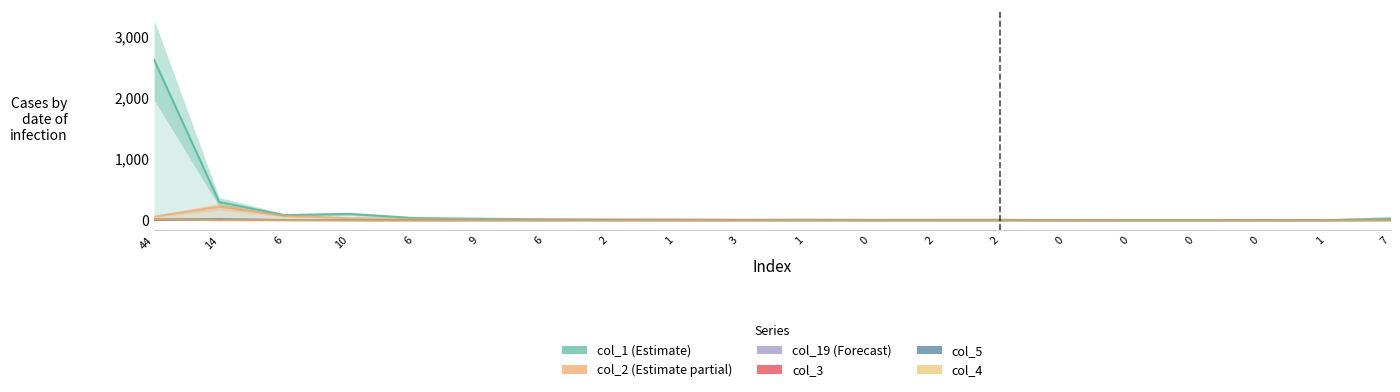

Reading left to right, transcribe all the data shown in this chart.

col_1 (Estimate): 44=2616	14=298	6=84	10=104	6=36	9=25	6=15	2=10	1=10	3=5	1=8	0=6	2=6	2=7	0=1	0=3	0=3	0=1	1=2	7=30
col_2 (Estimate partial): 44=59	14=222	6=73	10=34	6=22	9=10	6=13	2=10	1=10	3=6	1=6	0=1	2=2	2=3	0=4	0=1	0=1	0=1	1=1	7=10
col_19 (Forecast): 44=4	14=11	6=5	10=2	6=2	9=2	6=0	2=0	1=0	3=1	1=0	0=0	2=0	2=0	0=0	0=0	0=0	0=1	1=0	7=0
col_3: 44=18	14=2	6=3	10=1	6=0	9=0	6=1	2=0	1=0	3=0	1=0	0=0	2=0	2=0	0=0	0=0	0=0	0=0	1=0	7=1
col_5: 44=9	14=18	6=2	10=2	6=0	9=1	6=0	2=2	1=1	3=0	1=0	0=0	2=0	2=0	0=0	0=0	0=0	0=0	1=0	7=1
col_4: 44=16	14=2	6=1	10=0	6=0	9=0	6=1	2=0	1=2	3=0	1=0	0=0	2=0	2=0	0=0	0=0	0=0	0=0	1=0	7=0